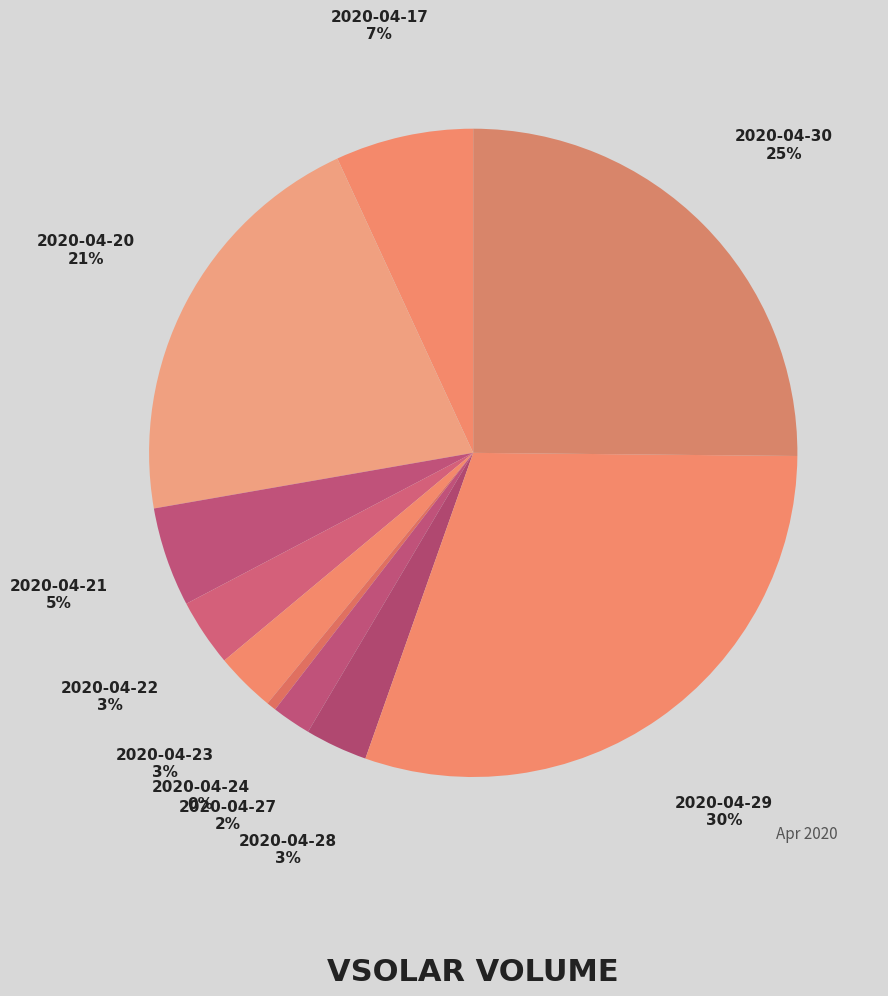

The 2020-04-23 slice represents 3% of the pie. True or false?

True